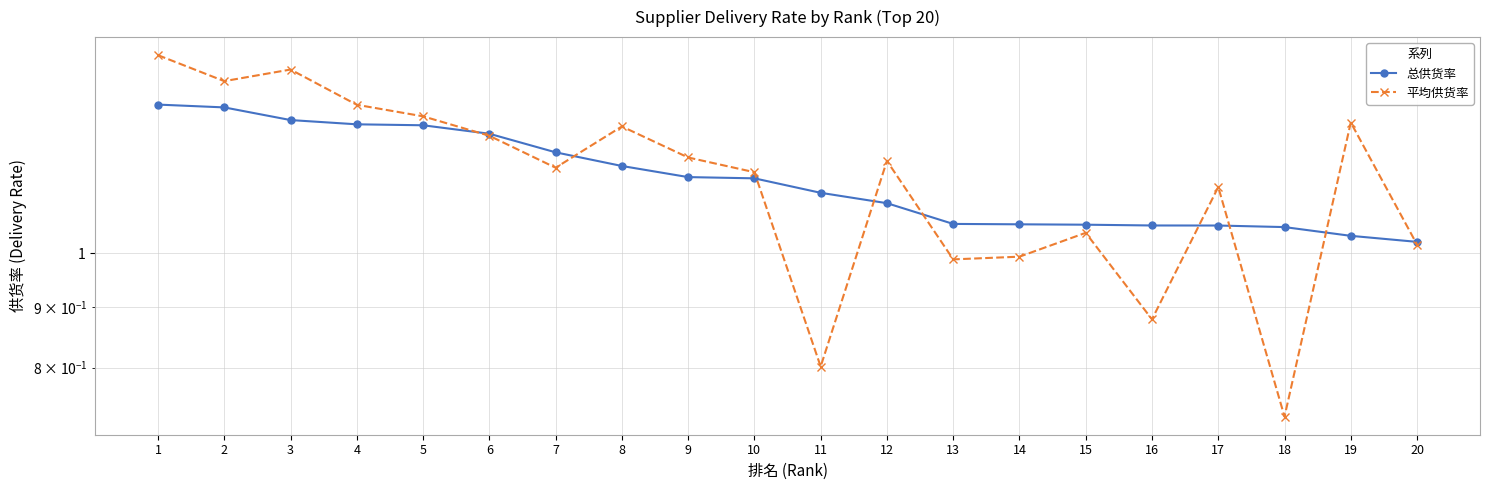

List the labels in order of 总供货率 value, largest first.

1, 2, 3, 4, 5, 6, 7, 8, 9, 10, 11, 12, 13, 14, 15, 16, 17, 18, 19, 20